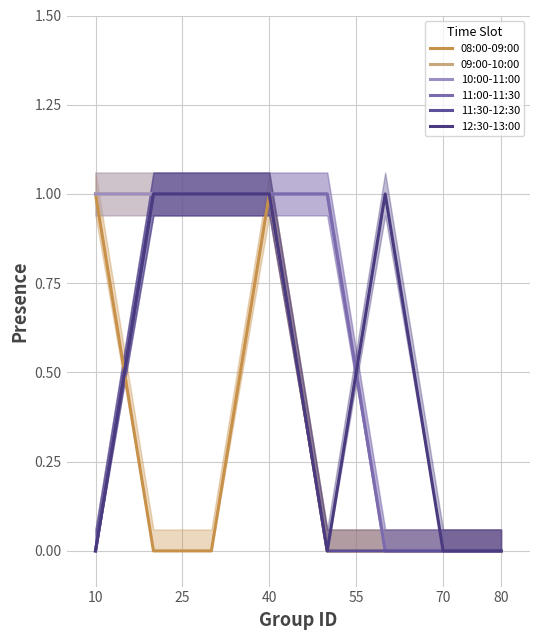

What are all the series names shown in the legend?

08:00-09:00, 09:00-10:00, 10:00-11:00, 11:00-11:30, 11:30-12:30, 12:30-13:00